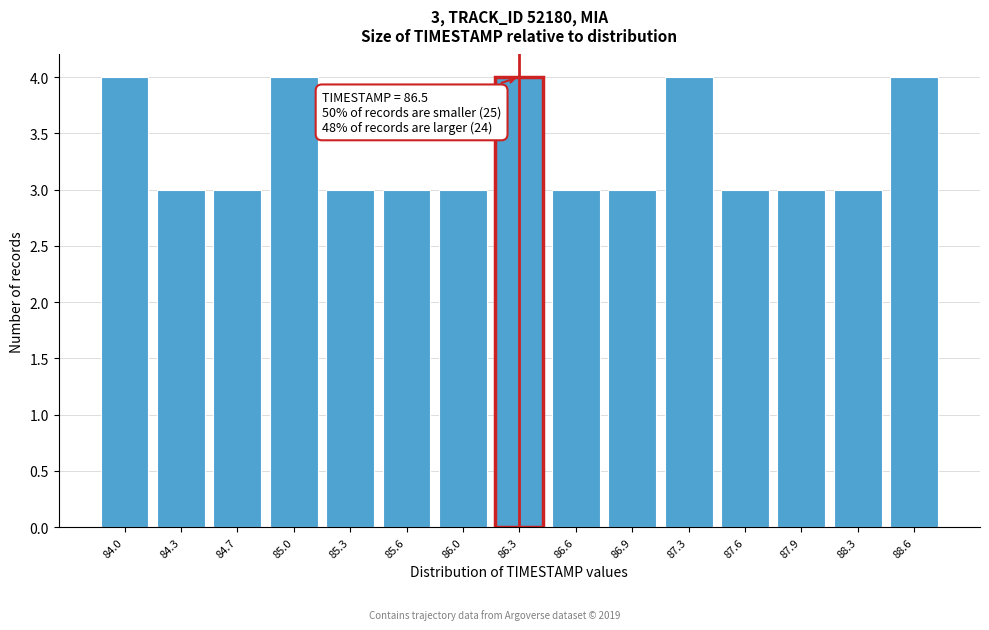

Reading left to right, extract all data points from this chart.

84.0=4	84.3=3	84.7=3	85.0=4	85.3=3	85.6=3	86.0=3	86.3=4	86.6=3	86.9=3	87.3=4	87.6=3	87.9=3	88.3=3	88.6=4